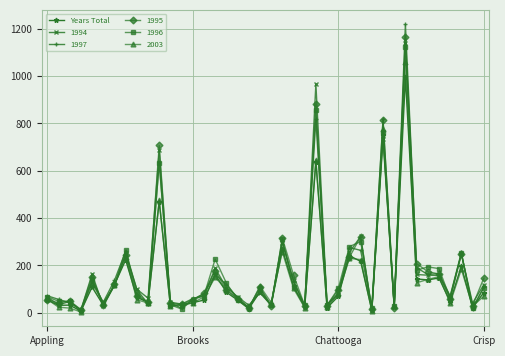

What is the value of the 1995 point at the 26th from the left?

31.0